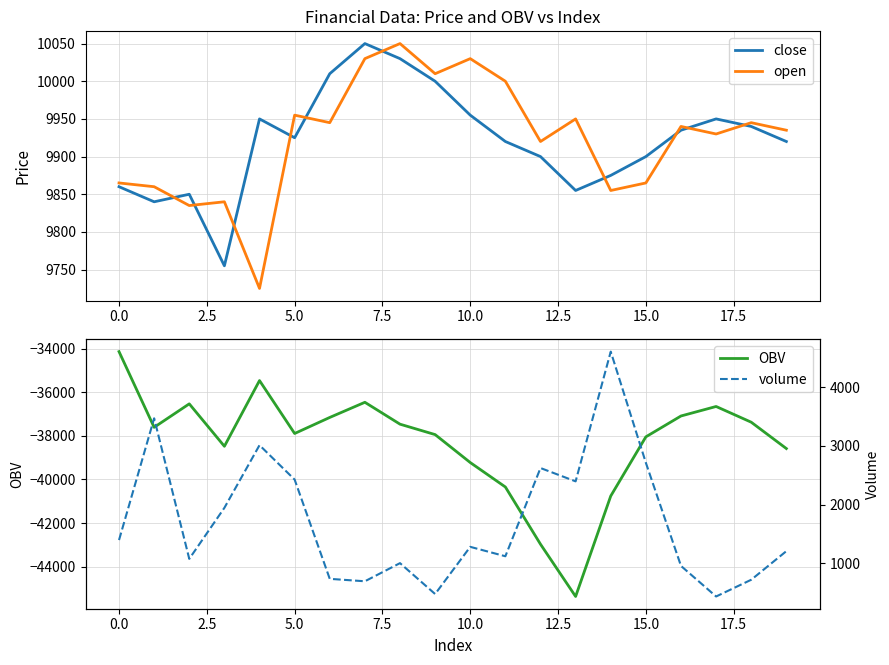

What is the total value across all series at 17?

-16340.6